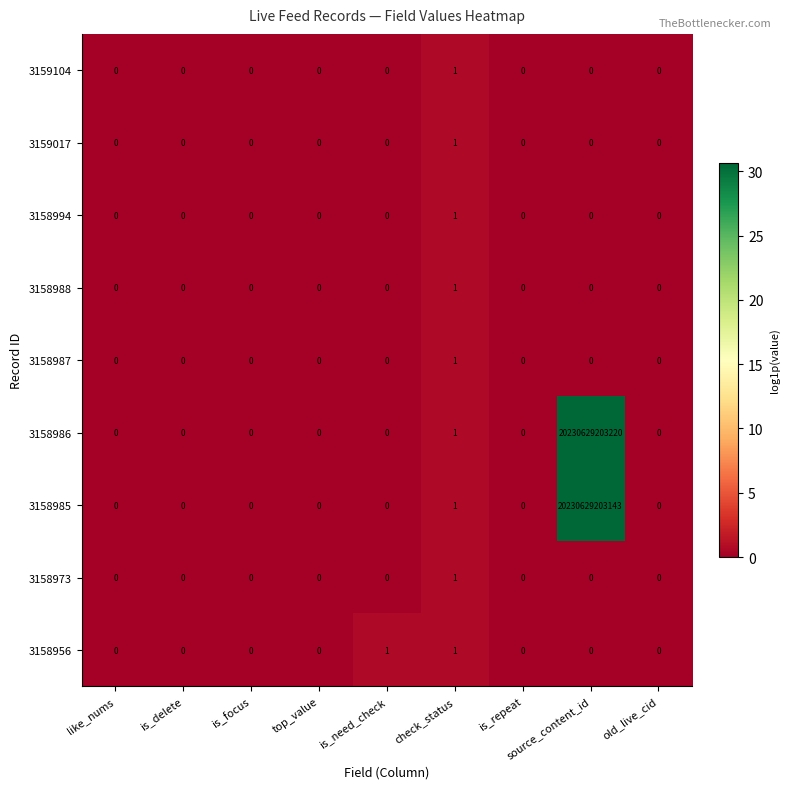

The 3158988 series shows 0 at is_repeat. True or false?

True